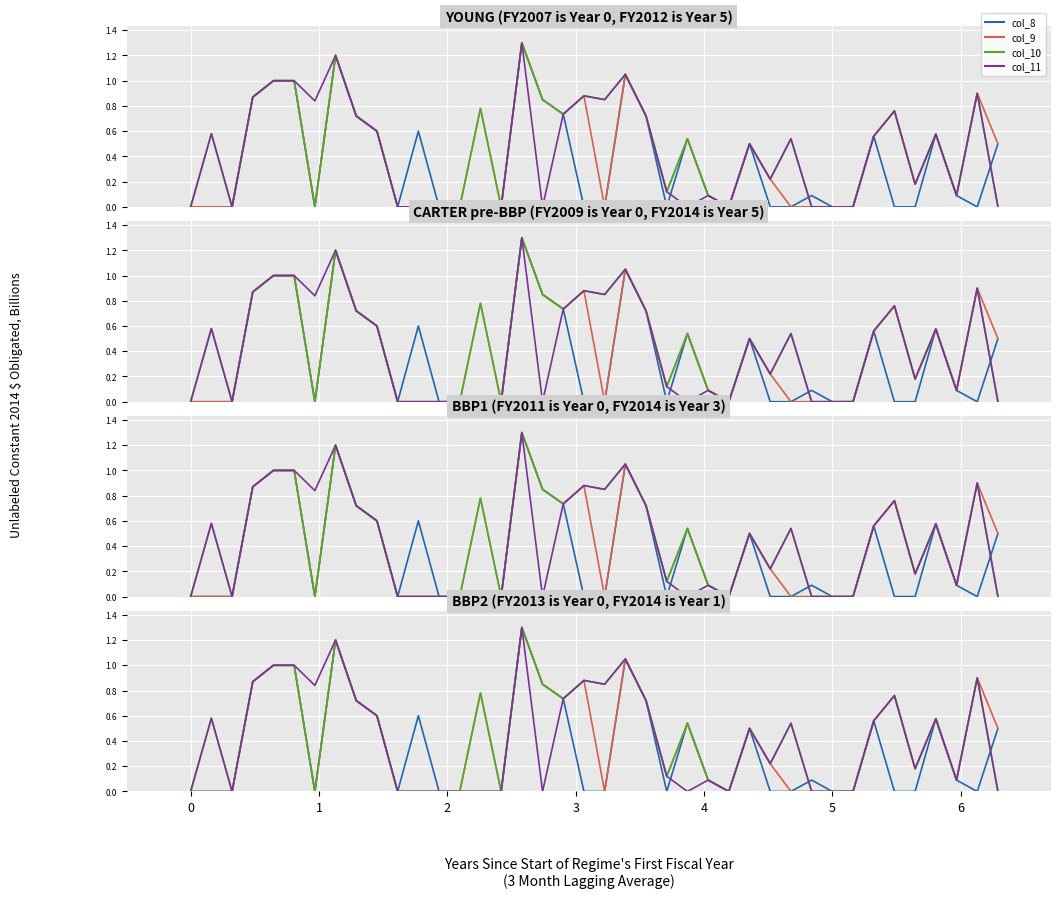

Reading left to right, transcribe all the data shown in this chart.

col_8: 0.0	0.0	0.0	0.9	1.0	1.0	0.0	1.2	0.7	0.6	0.0	0.6	0.0	0.0	0.0	0.0	1.3	0.8	0.7	0.0	0.0	1.1	0.7	0.0	0.5	0.1	0.0	0.5	0.0	0.0	0.1	0.0	0.0	0.6	0.0	0.0	0.6	0.1	0.0	0.5
col_9: 0.0	0.0	0.0	0.9	1.0	1.0	0.0	1.2	0.7	0.6	0.0	0.0	0.0	0.0	0.8	0.0	1.3	0.8	0.7	0.9	0.0	1.1	0.7	0.1	0.5	0.1	0.0	0.5	0.2	0.0	0.0	0.0	0.0	0.6	0.8	0.2	0.6	0.1	0.9	0.5
col_10: 0.0	0.6	0.0	0.9	1.0	1.0	0.0	1.2	0.7	0.6	0.0	0.0	0.0	0.0	0.8	0.0	1.3	0.8	0.7	0.9	0.8	1.1	0.7	0.1	0.5	0.1	0.0	0.5	0.2	0.5	0.0	0.0	0.0	0.6	0.8	0.2	0.6	0.1	0.9	0.0
col_11: 0.0	0.6	0.0	0.9	1.0	1.0	0.8	1.2	0.7	0.6	0.0	0.0	0.0	0.0	0.0	0.0	1.3	0.0	0.7	0.9	0.8	1.1	0.7	0.1	0.0	0.1	0.0	0.5	0.2	0.5	0.0	0.0	0.0	0.6	0.8	0.2	0.6	0.1	0.9	0.0